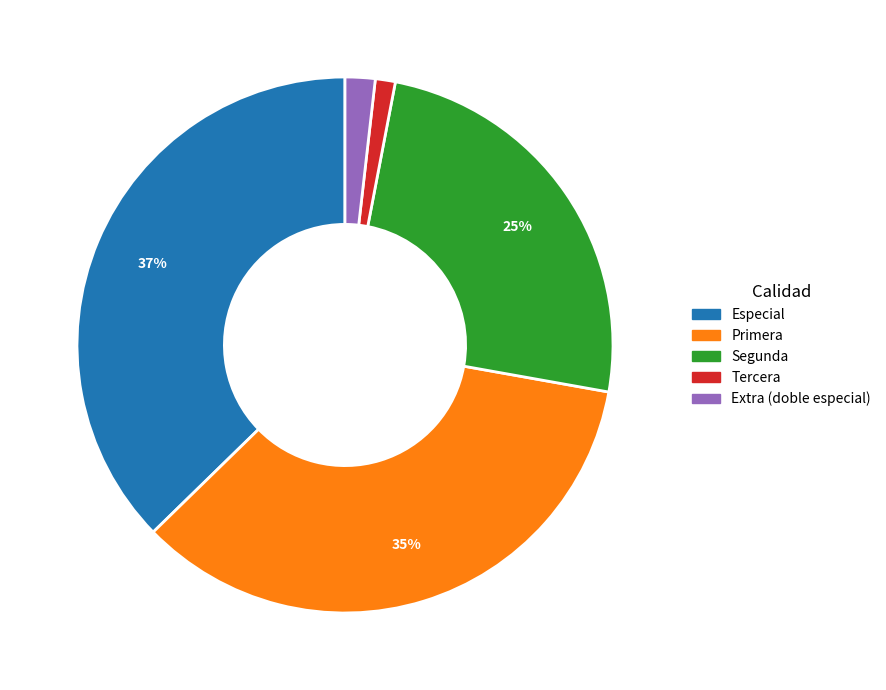

Count the number of slices in the pie.

5